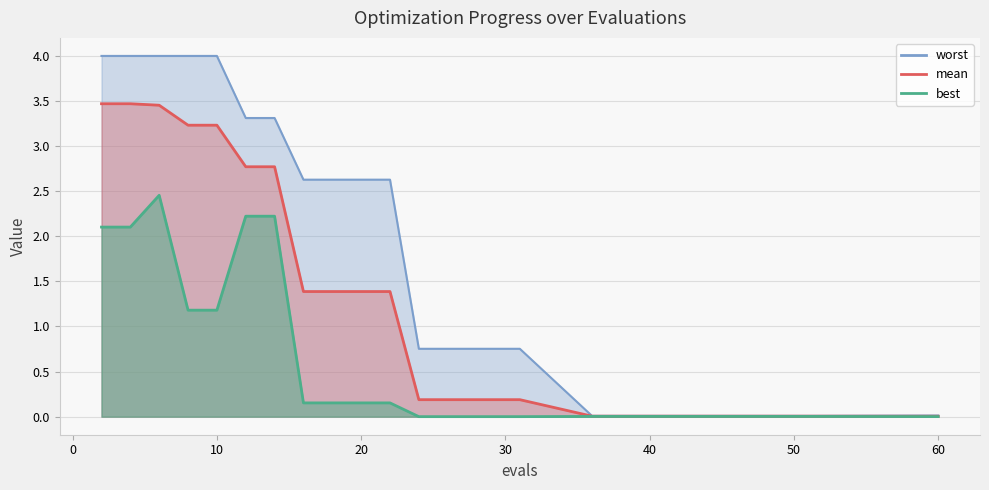

Rank the series at 24 from lowest to highest value.

best, mean, worst